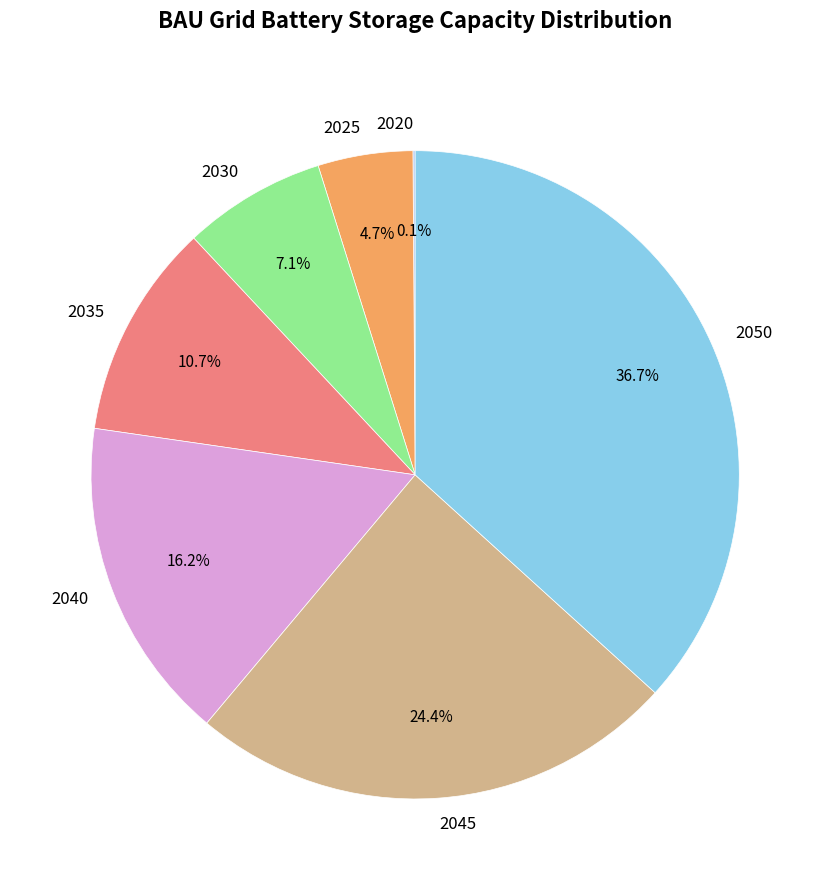

Which category has the biggest portion of the pie?

2050